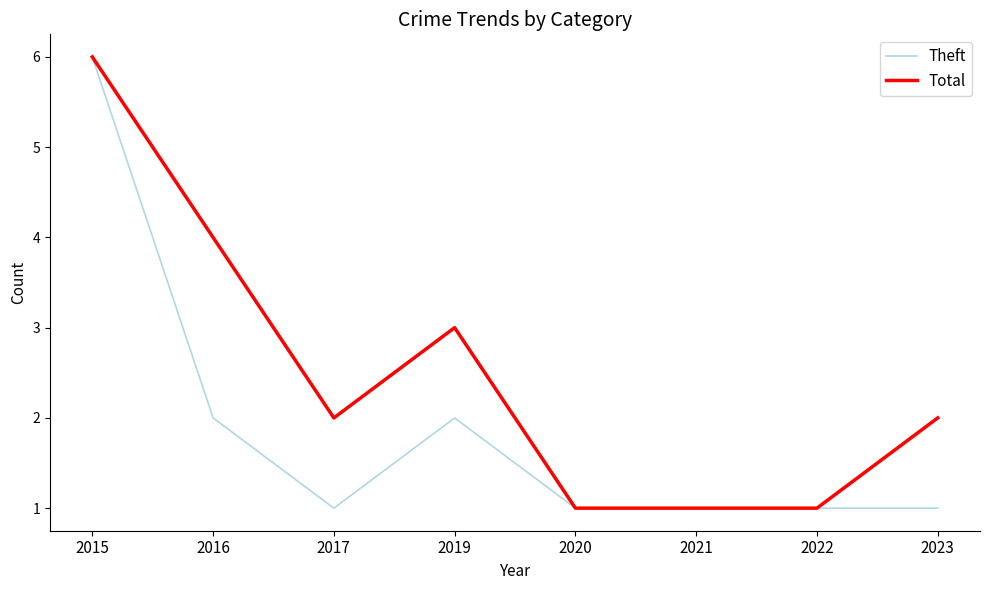

List the series in order of their overall mean, highest first.

Total, Theft